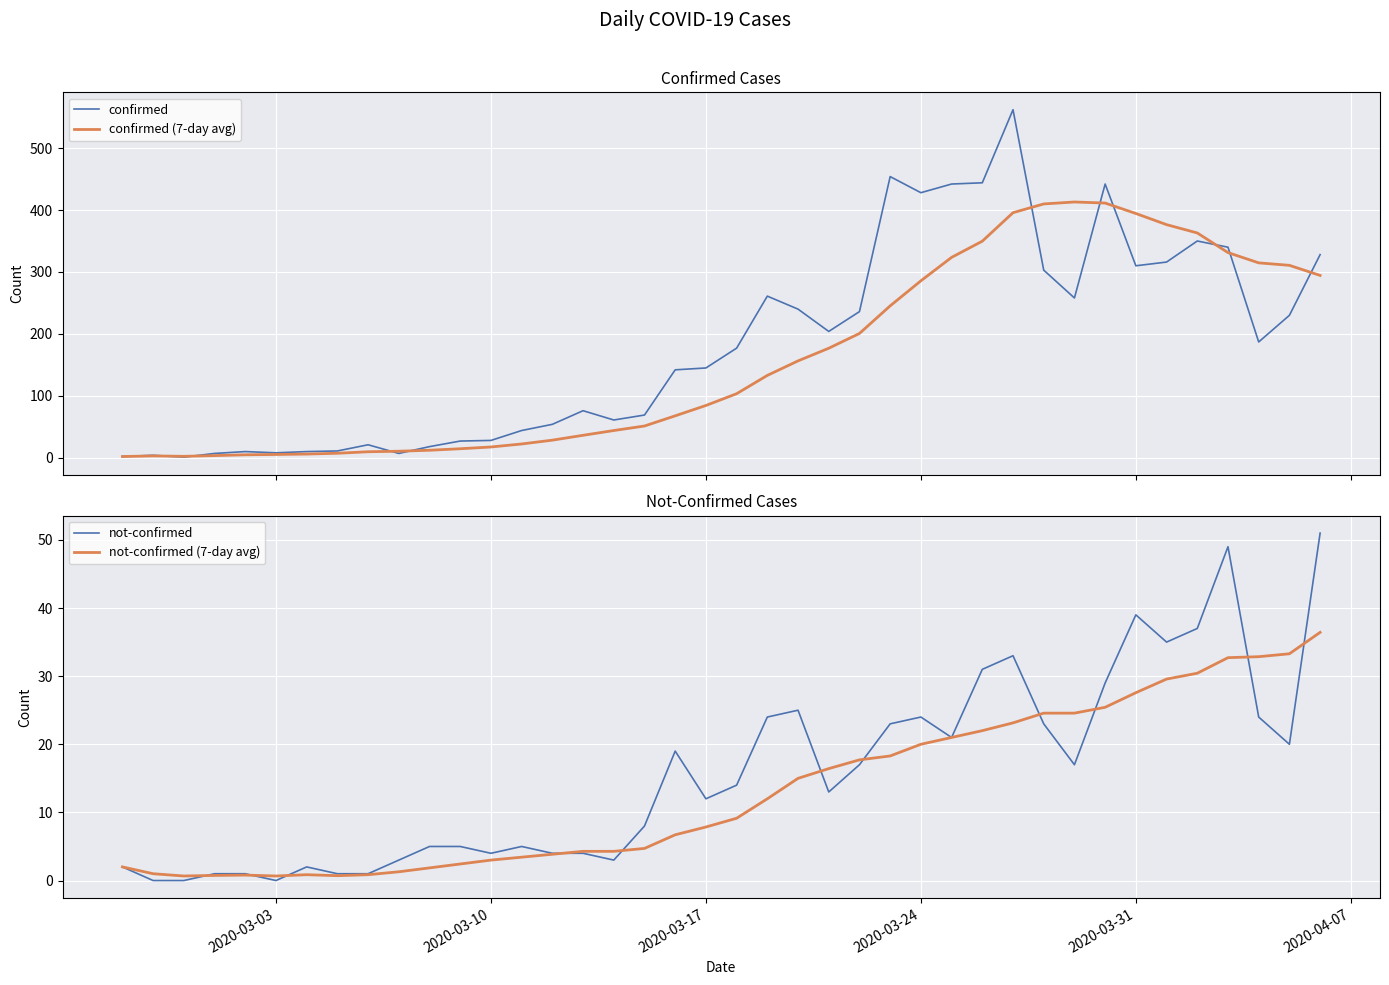

How many lines are shown in the chart?

4